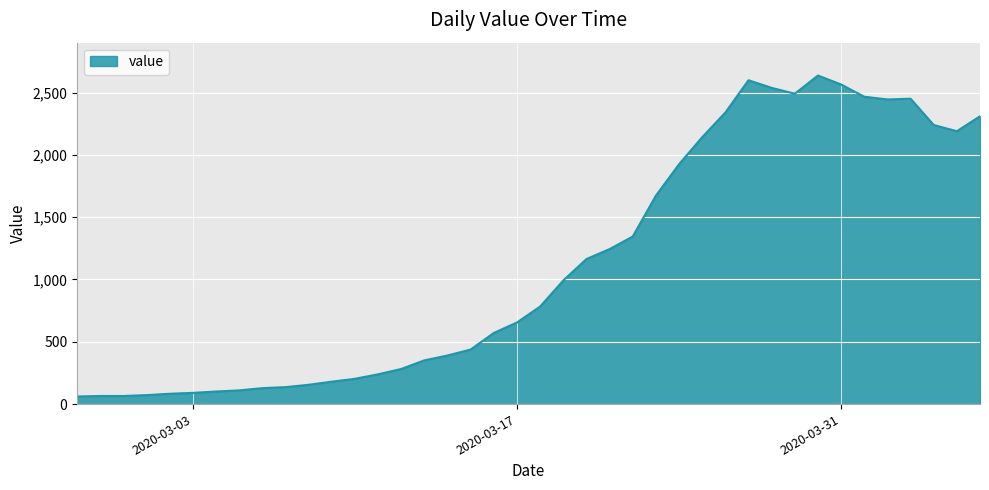

What is the minimum value shown in the chart?

61